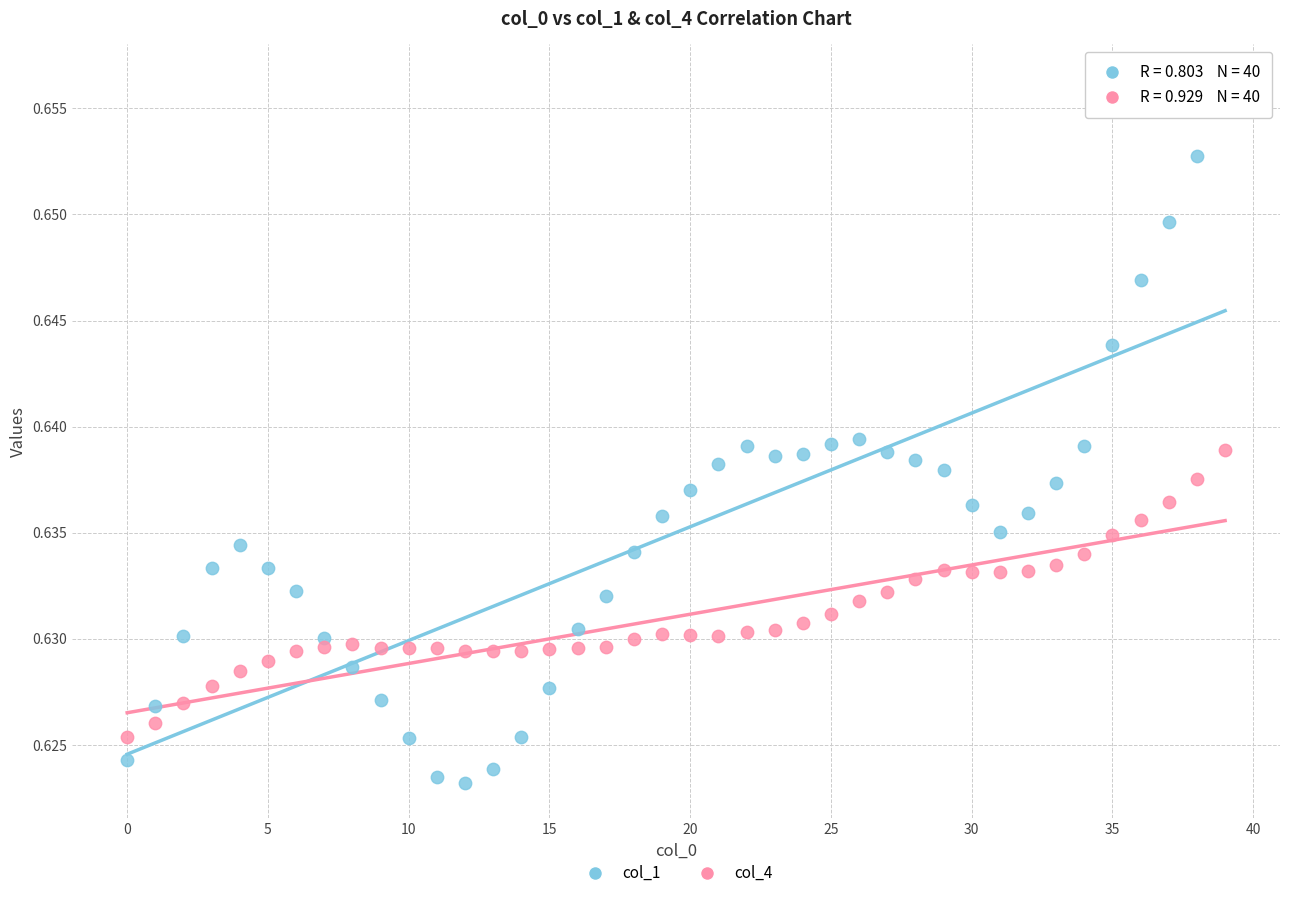

Which series contains the lowest Y value?

col_1